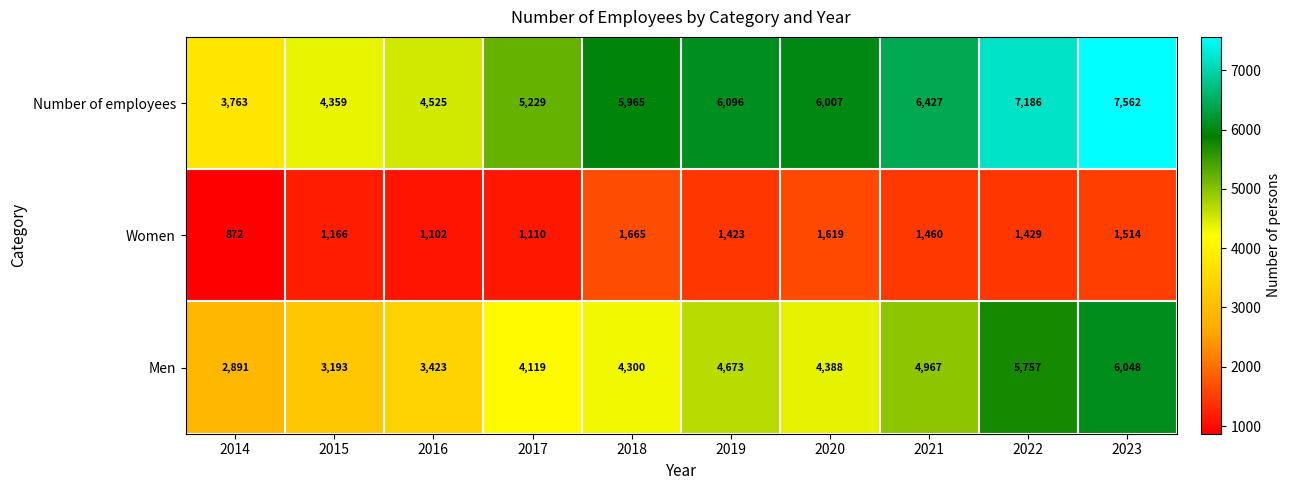

Reading left to right, transcribe all the data shown in this chart.

Number of employees: 3763	4359	4525	5229	5965	6096	6007	6427	7186	7562
Women: 872	1166	1102	1110	1665	1423	1619	1460	1429	1514
Men: 2891	3193	3423	4119	4300	4673	4388	4967	5757	6048